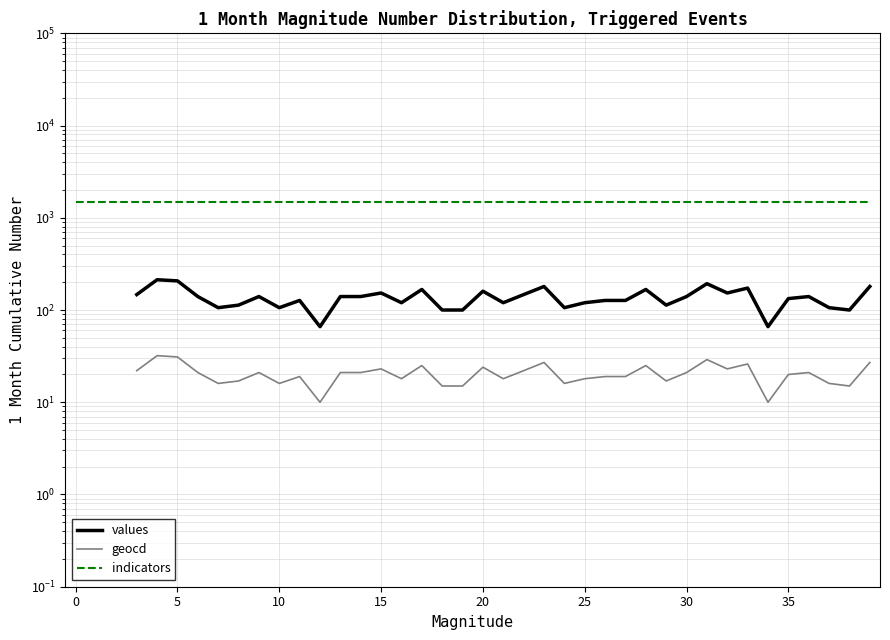

At which label does geocd reach its minimum?

12